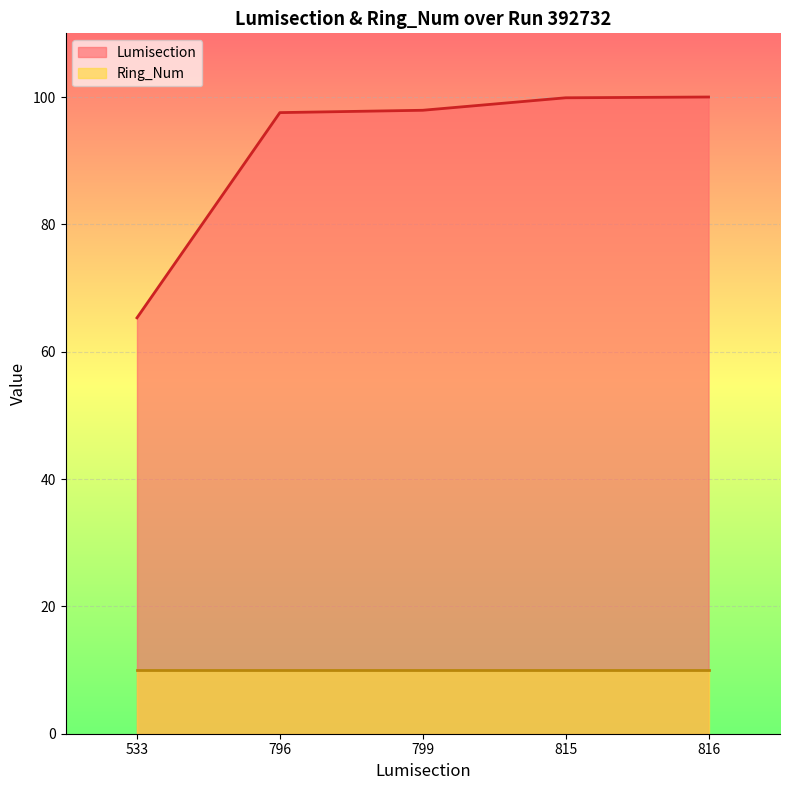

True or false: the data has more than 2 interior local peaks.

False